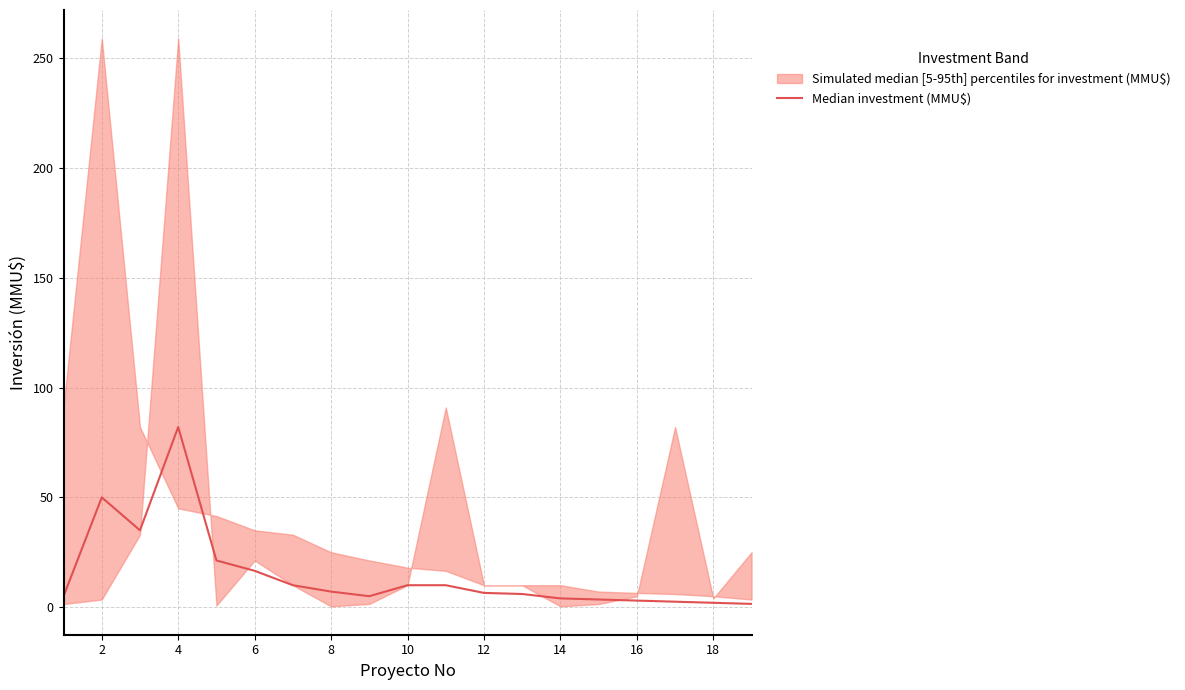

Reading left to right, list all the values displayed in this chart.

5.0	50.0	35.0	82.0	21.3	16.6	10.0	7.1	5.0	10.0	10.0	6.5	6.0	4.0	3.5	3.0	2.5	2.0	1.5